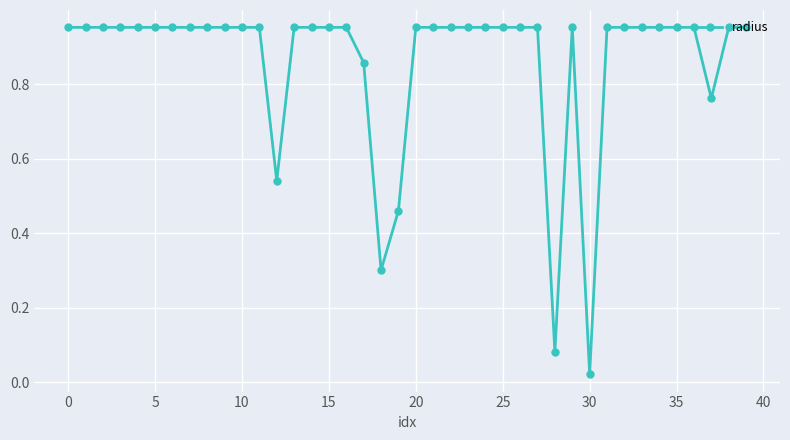

What is the sum of all values?

34.5